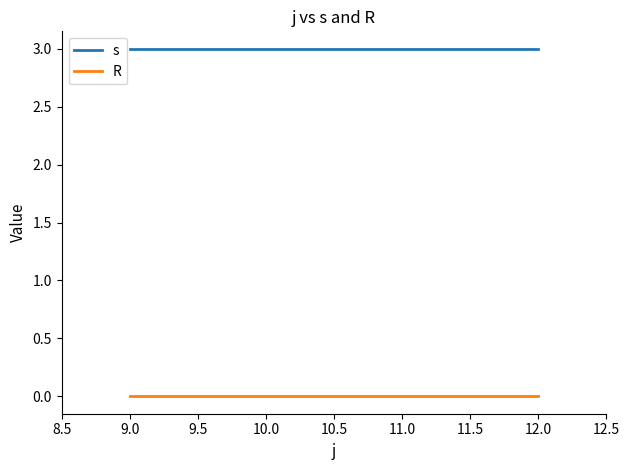

The s series shows 3 at 9.0. True or false?

True